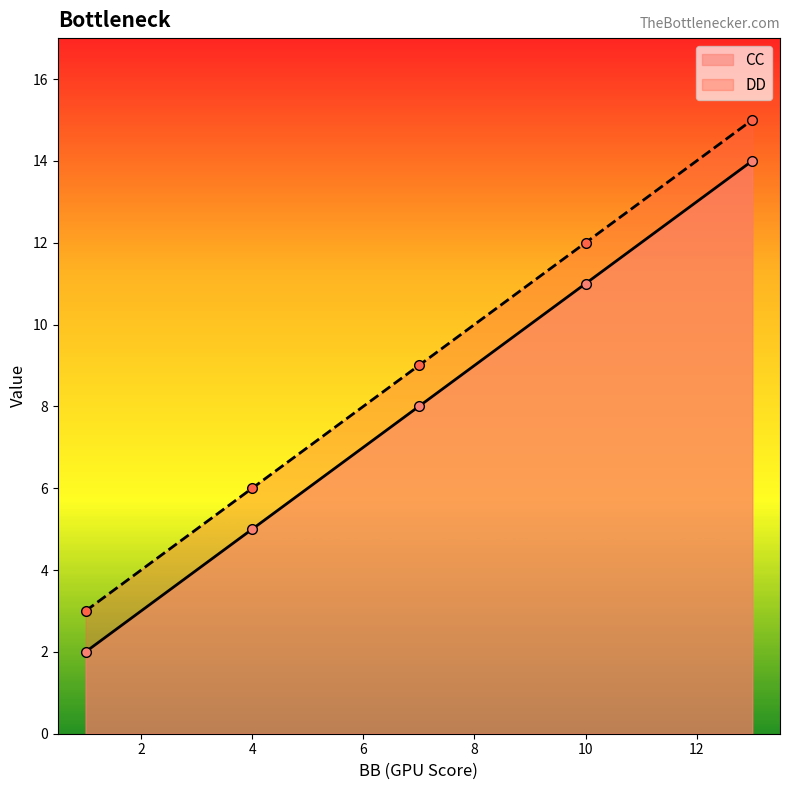

List the series in order of their overall mean, lowest first.

CC, DD